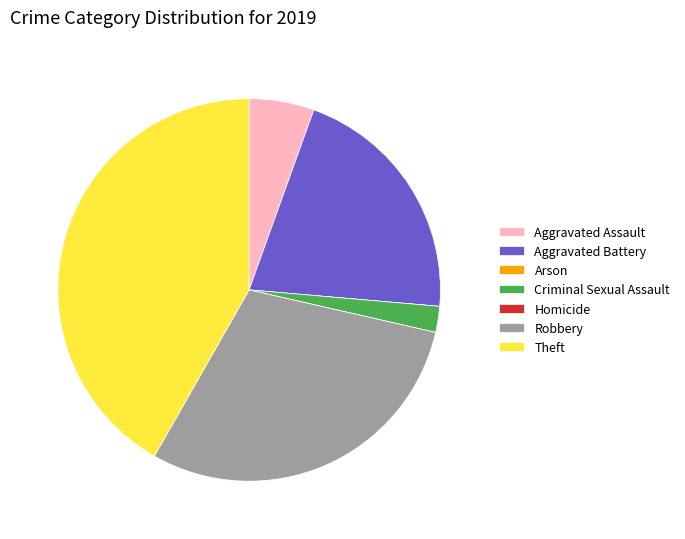

Does Aggravated Assault represent more than half of the total?

No